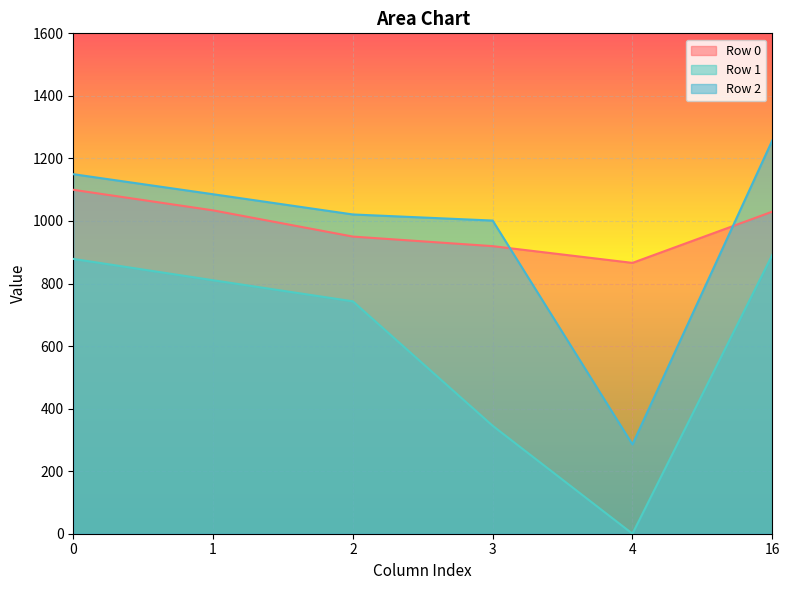

What value does the Row 2 series have at 0?

1149.6